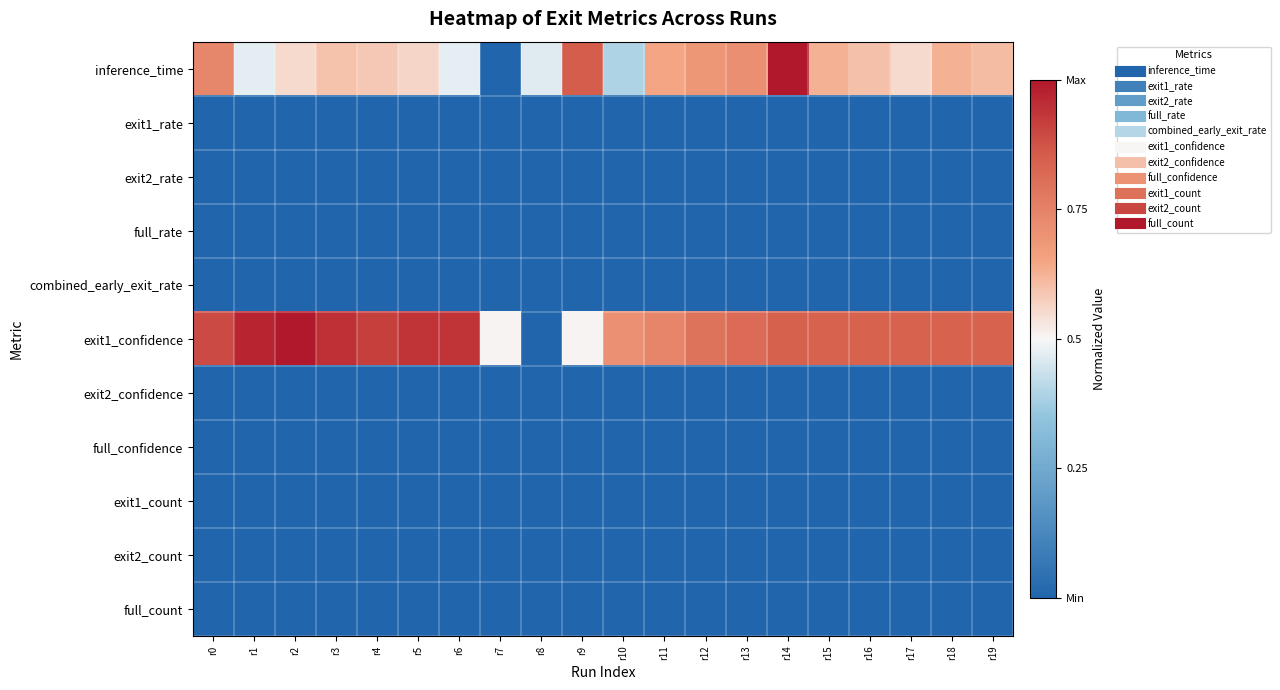

Reading left to right, list all the values displayed in this chart.

inference_time: r0=0.7	r1=0.5	r2=0.6	r3=0.6	r4=0.6	r5=0.6	r6=0.5	r7=0.0	r8=0.5	r9=0.9	r10=0.4	r11=0.6	r12=0.7	r13=0.7	r14=1.0	r15=0.6	r16=0.6	r17=0.6	r18=0.6	r19=0.6
exit1_rate: r0=0.0	r1=0.0	r2=0.0	r3=0.0	r4=0.0	r5=0.0	r6=0.0	r7=0.0	r8=0.0	r9=0.0	r10=0.0	r11=0.0	r12=0.0	r13=0.0	r14=0.0	r15=0.0	r16=0.0	r17=0.0	r18=0.0	r19=0.0
exit2_rate: r0=0.0	r1=0.0	r2=0.0	r3=0.0	r4=0.0	r5=0.0	r6=0.0	r7=0.0	r8=0.0	r9=0.0	r10=0.0	r11=0.0	r12=0.0	r13=0.0	r14=0.0	r15=0.0	r16=0.0	r17=0.0	r18=0.0	r19=0.0
full_rate: r0=0.0	r1=0.0	r2=0.0	r3=0.0	r4=0.0	r5=0.0	r6=0.0	r7=0.0	r8=0.0	r9=0.0	r10=0.0	r11=0.0	r12=0.0	r13=0.0	r14=0.0	r15=0.0	r16=0.0	r17=0.0	r18=0.0	r19=0.0
combined_early_exit_rate: r0=0.0	r1=0.0	r2=0.0	r3=0.0	r4=0.0	r5=0.0	r6=0.0	r7=0.0	r8=0.0	r9=0.0	r10=0.0	r11=0.0	r12=0.0	r13=0.0	r14=0.0	r15=0.0	r16=0.0	r17=0.0	r18=0.0	r19=0.0
exit1_confidence: r0=0.9	r1=1.0	r2=1.0	r3=0.9	r4=0.9	r5=0.9	r6=0.9	r7=0.5	r8=0.0	r9=0.5	r10=0.7	r11=0.7	r12=0.8	r13=0.8	r14=0.8	r15=0.8	r16=0.8	r17=0.8	r18=0.8	r19=0.8
exit2_confidence: r0=0.0	r1=0.0	r2=0.0	r3=0.0	r4=0.0	r5=0.0	r6=0.0	r7=0.0	r8=0.0	r9=0.0	r10=0.0	r11=0.0	r12=0.0	r13=0.0	r14=0.0	r15=0.0	r16=0.0	r17=0.0	r18=0.0	r19=0.0
full_confidence: r0=0.0	r1=0.0	r2=0.0	r3=0.0	r4=0.0	r5=0.0	r6=0.0	r7=0.0	r8=0.0	r9=0.0	r10=0.0	r11=0.0	r12=0.0	r13=0.0	r14=0.0	r15=0.0	r16=0.0	r17=0.0	r18=0.0	r19=0.0
exit1_count: r0=0.0	r1=0.0	r2=0.0	r3=0.0	r4=0.0	r5=0.0	r6=0.0	r7=0.0	r8=0.0	r9=0.0	r10=0.0	r11=0.0	r12=0.0	r13=0.0	r14=0.0	r15=0.0	r16=0.0	r17=0.0	r18=0.0	r19=0.0
exit2_count: r0=0.0	r1=0.0	r2=0.0	r3=0.0	r4=0.0	r5=0.0	r6=0.0	r7=0.0	r8=0.0	r9=0.0	r10=0.0	r11=0.0	r12=0.0	r13=0.0	r14=0.0	r15=0.0	r16=0.0	r17=0.0	r18=0.0	r19=0.0
full_count: r0=0.0	r1=0.0	r2=0.0	r3=0.0	r4=0.0	r5=0.0	r6=0.0	r7=0.0	r8=0.0	r9=0.0	r10=0.0	r11=0.0	r12=0.0	r13=0.0	r14=0.0	r15=0.0	r16=0.0	r17=0.0	r18=0.0	r19=0.0